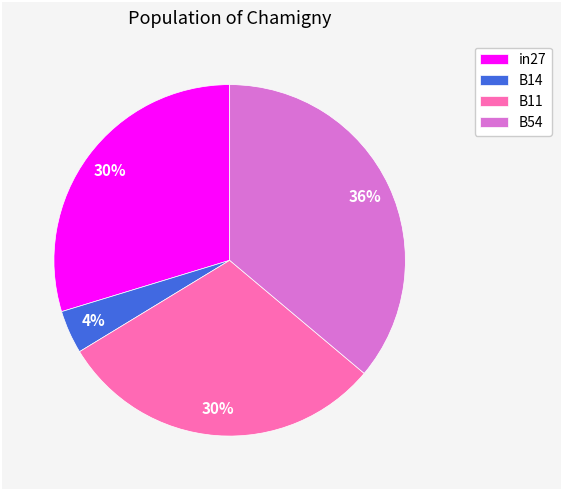

Is there a majority slice in this chart?

No